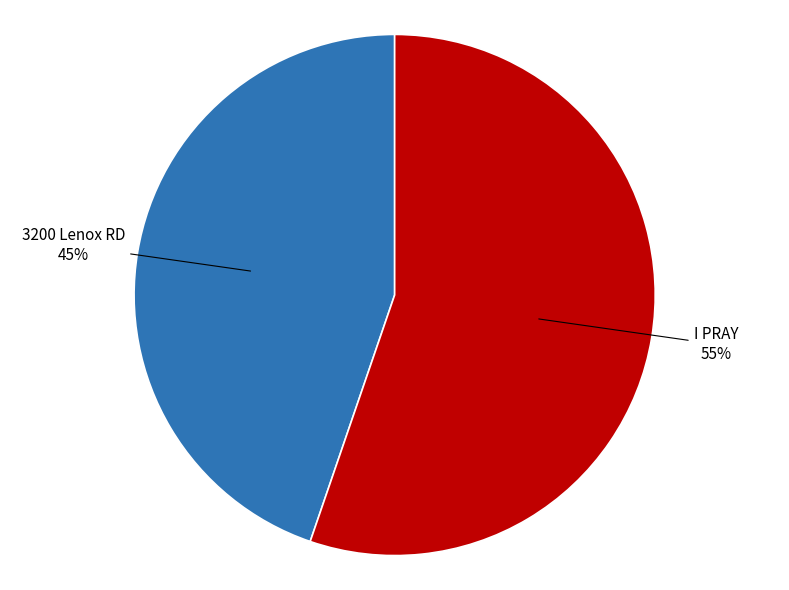

Is there a majority slice in this chart?

Yes